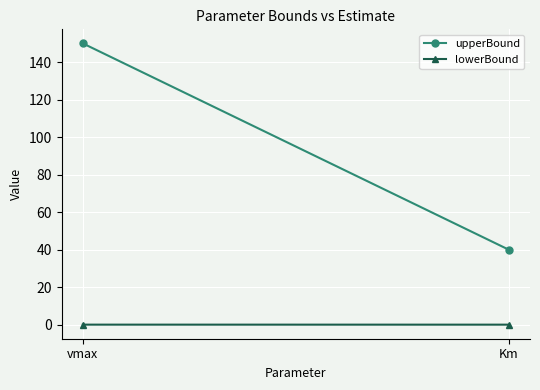

True or false: lowerBound has a value of 0.0 at vmax.

True